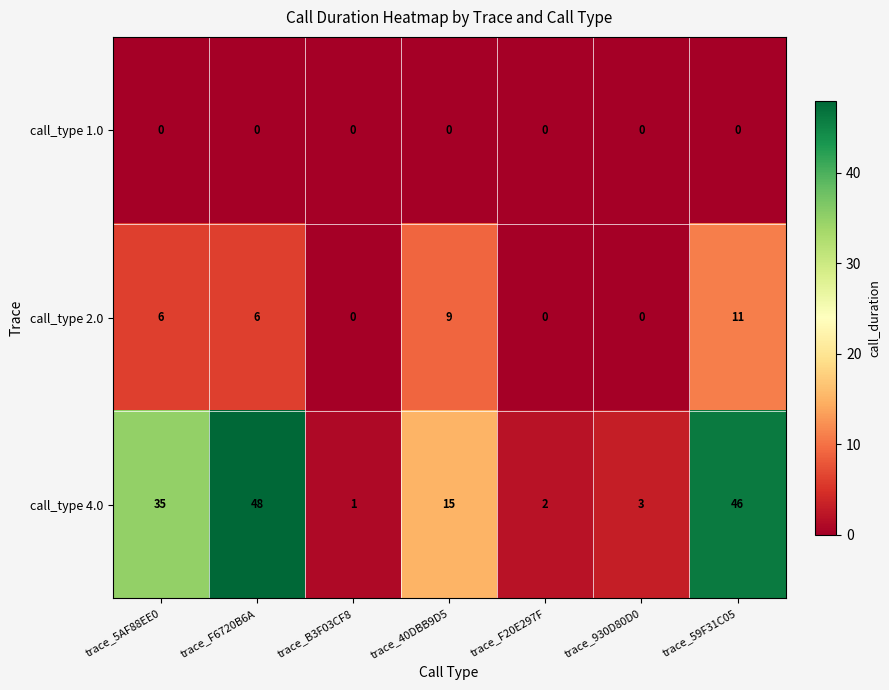

Reading left to right, what are all the values shown in this chart?

call_type 1.0: trace_5AF88EE0=0	trace_F6720B6A=0	trace_B3F03CF8=0	trace_40DBB9D5=0	trace_F20E297F=0	trace_930D80D0=0	trace_59F31C05=0
call_type 2.0: trace_5AF88EE0=6	trace_F6720B6A=6	trace_B3F03CF8=0	trace_40DBB9D5=9	trace_F20E297F=0	trace_930D80D0=0	trace_59F31C05=11
call_type 4.0: trace_5AF88EE0=35	trace_F6720B6A=48	trace_B3F03CF8=1	trace_40DBB9D5=15	trace_F20E297F=2	trace_930D80D0=3	trace_59F31C05=46